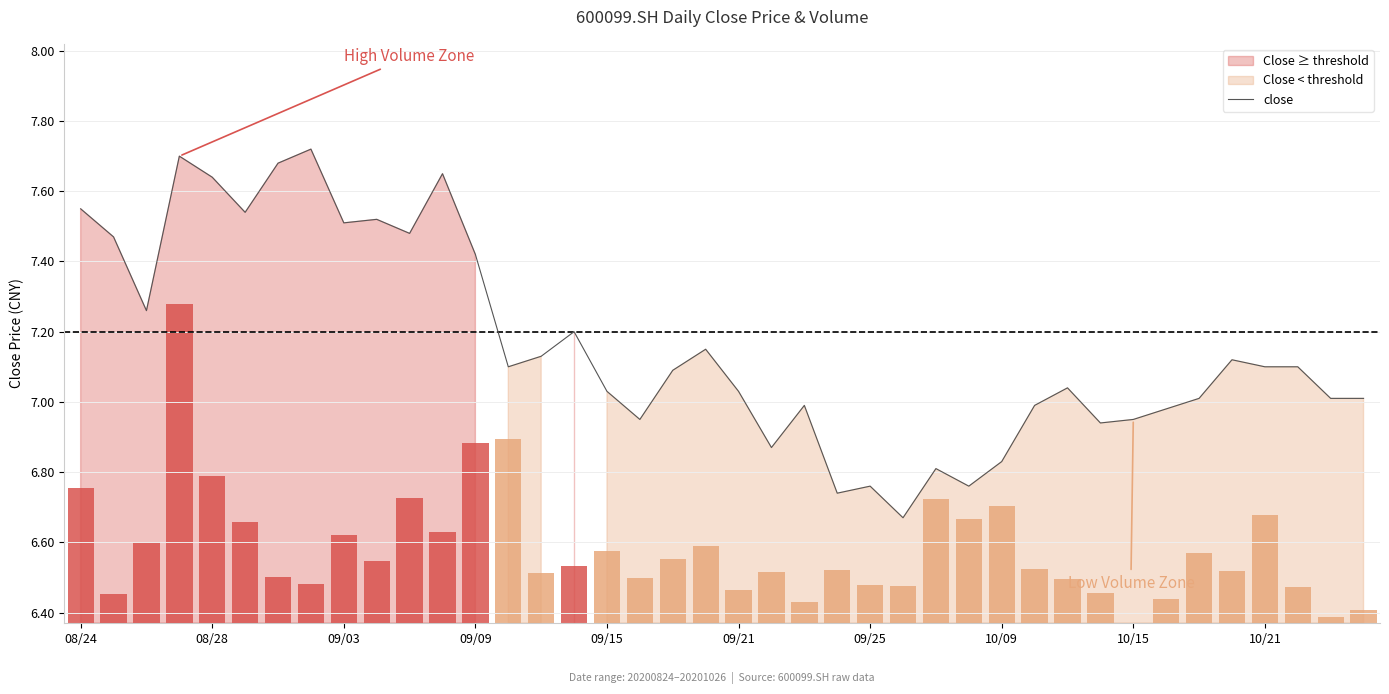

The value of close at 09/09 is 2.5. True or false?

False